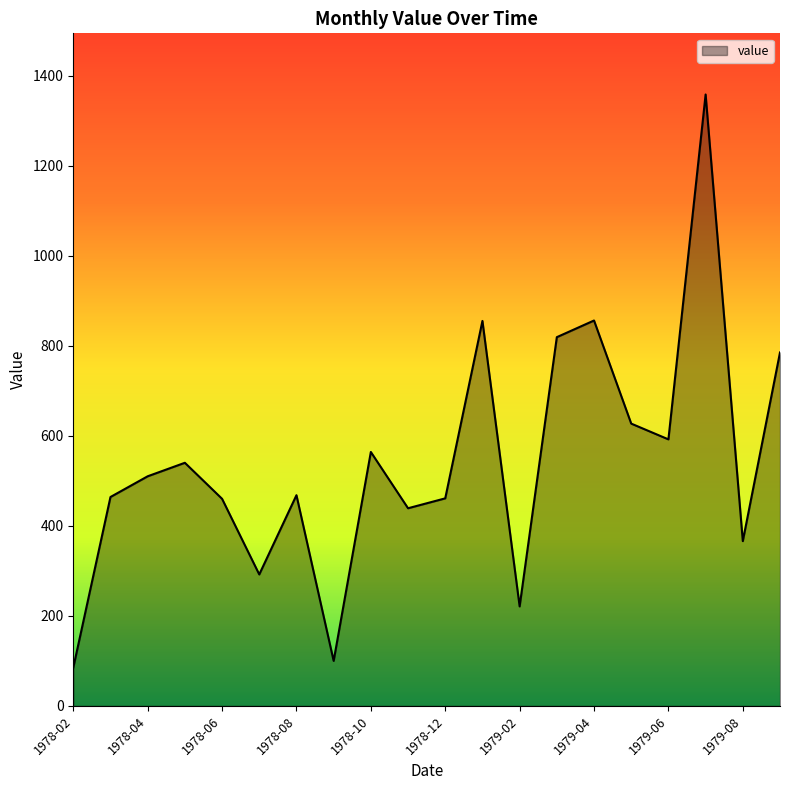

What is the maximum value shown in the chart?

1358